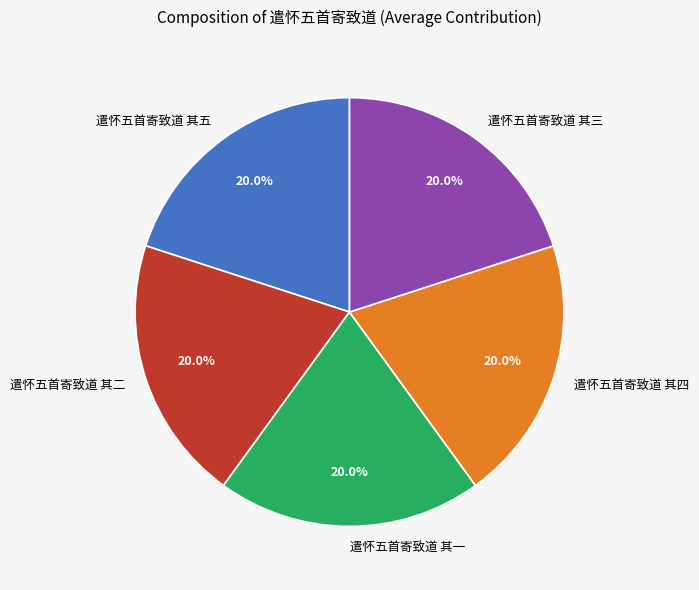

Combined, what portion of the pie is 遣怀五首寄致道 其二 and 遣怀五首寄致道 其五?

40.0%